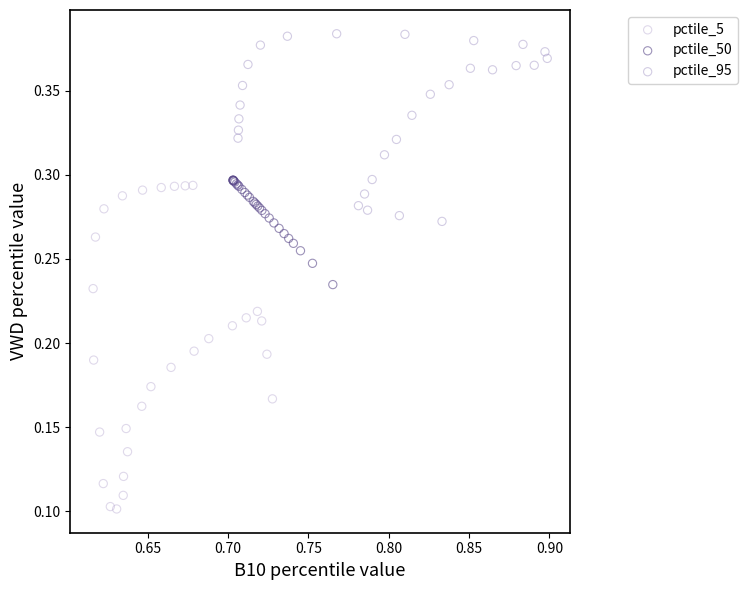

Which series has the widest spread of Y values?

pctile_5